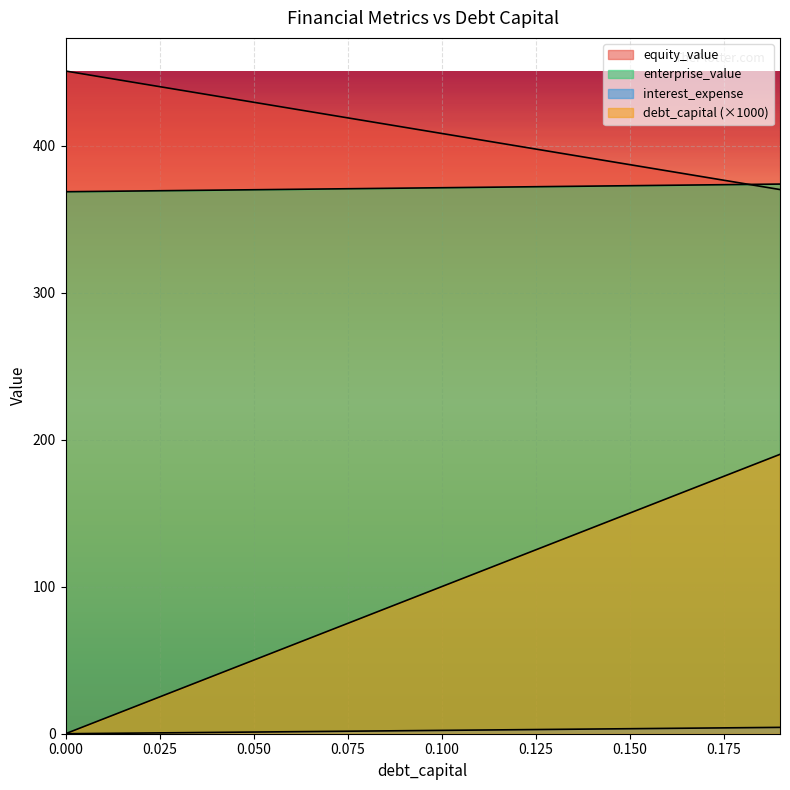

What are all the series names shown in the legend?

debt_capital, equity_value, enterprise_value, interest_expense